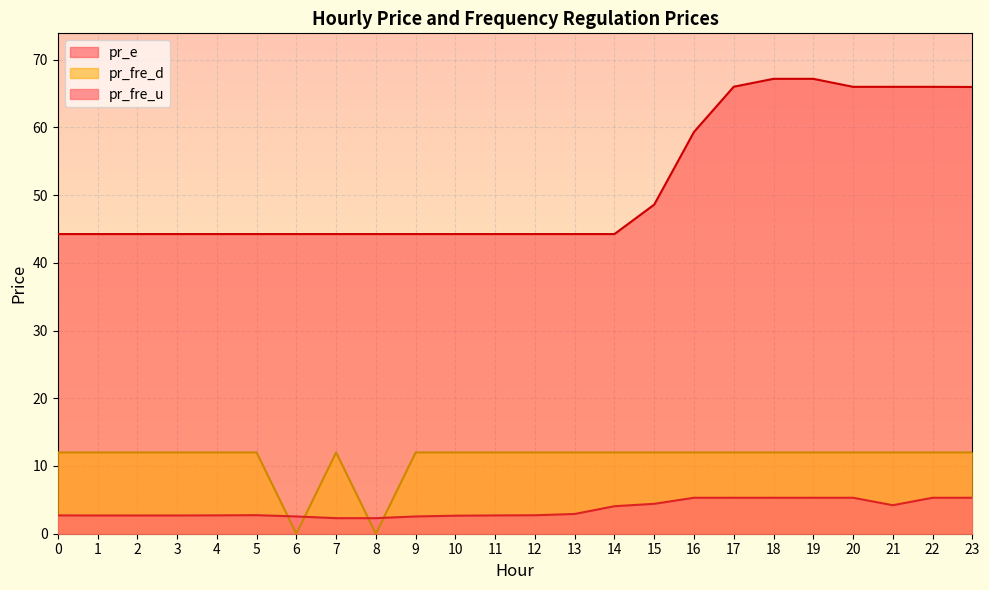

What is the difference between the maximum and minimum values in the pr_fre_u series?

3.0